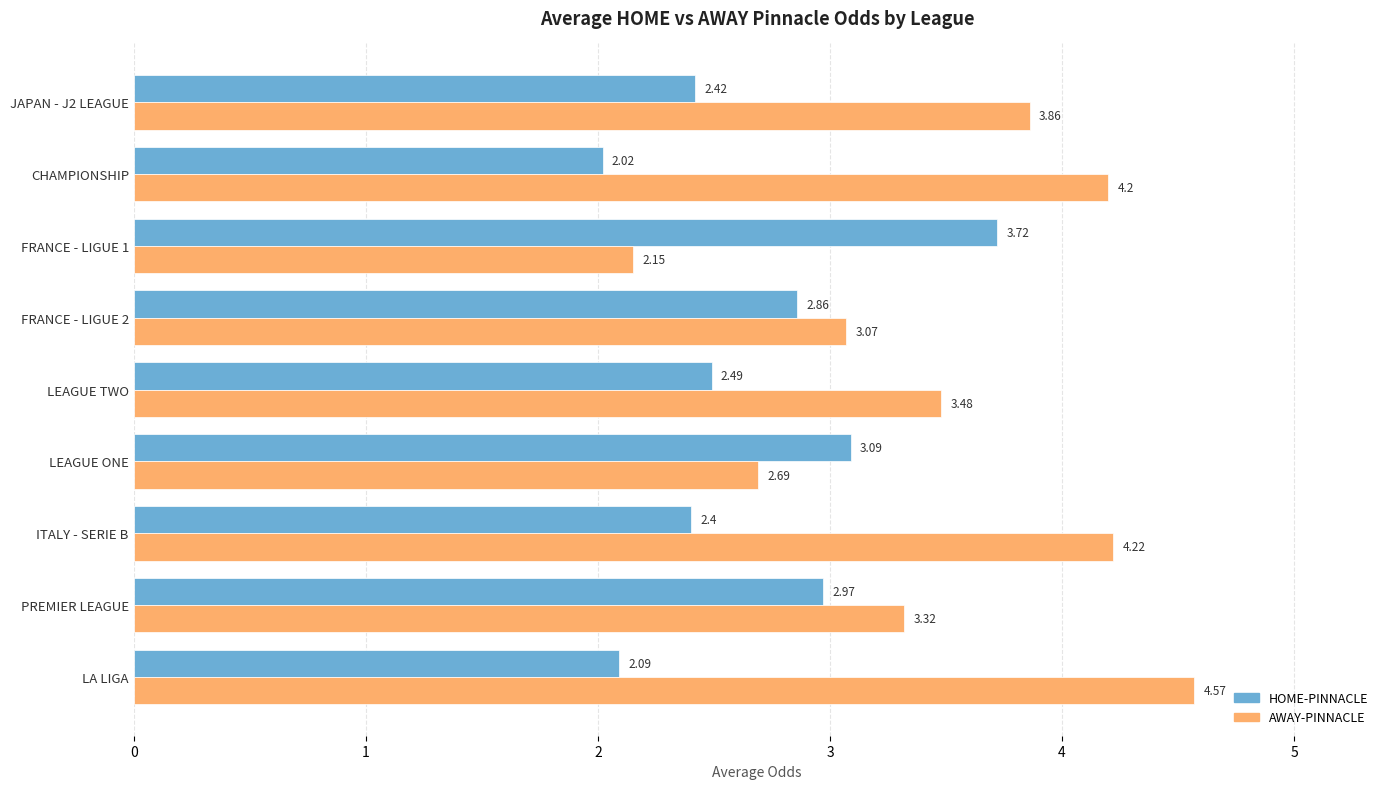

List the labels in order of HOME-PINNACLE value, largest first.

FRANCE - LIGUE 1, LEAGUE ONE, PREMIER LEAGUE, FRANCE - LIGUE 2, LEAGUE TWO, JAPAN - J2 LEAGUE, ITALY - SERIE B, LA LIGA, CHAMPIONSHIP